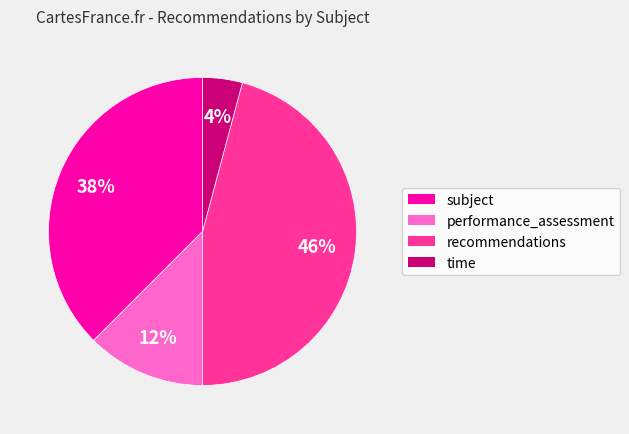

To the nearest percent, what is the average slice percentage?

25%